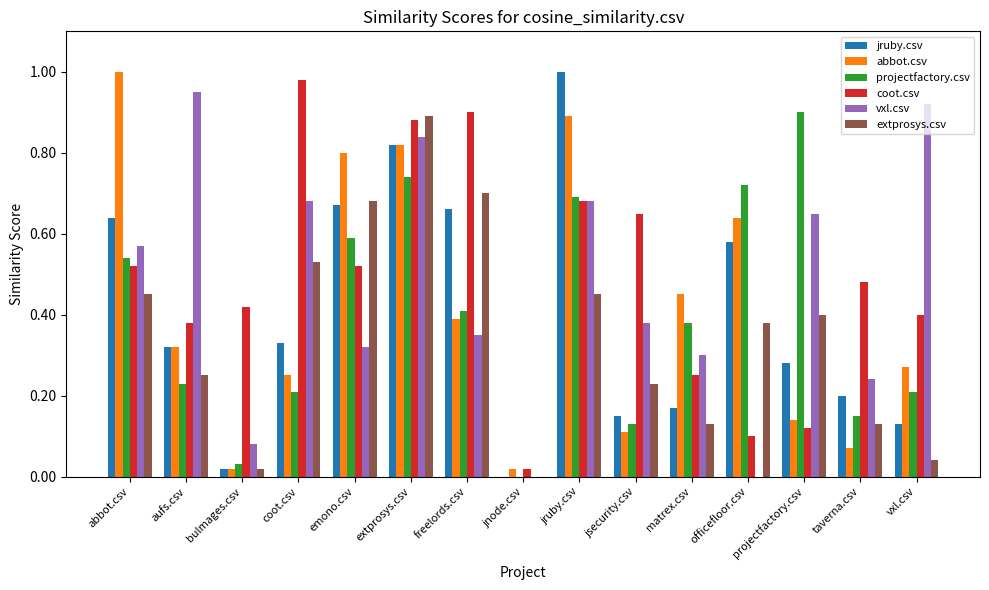

Between matrex.csv and projectfactory.csv, which series saw the biggest shift?

projectfactory.csv